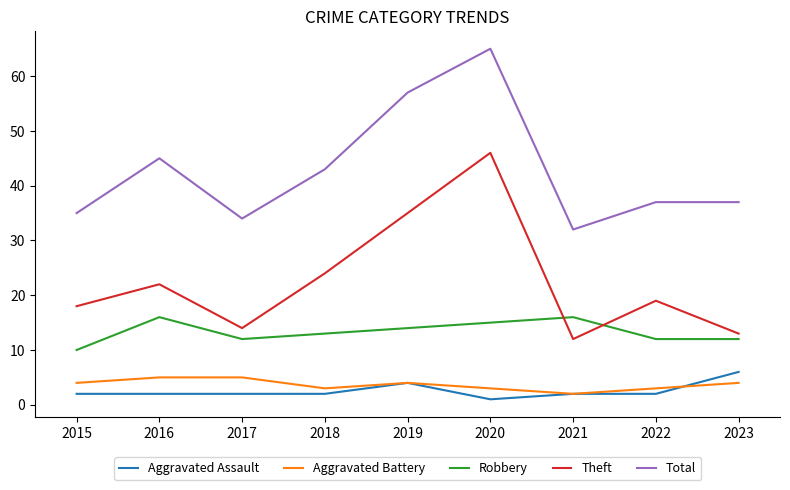

Where is the first local minimum for Total?

2017